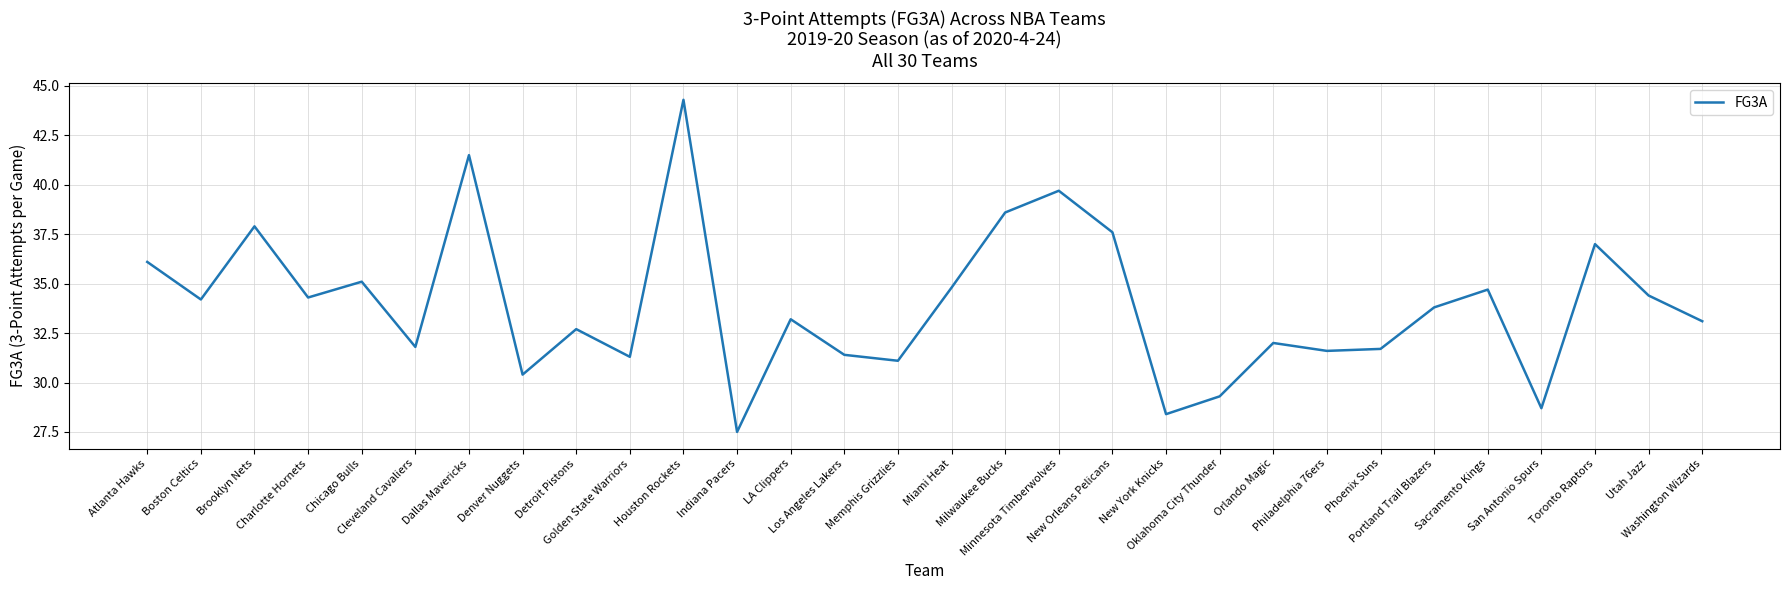

What position from the right is Denver Nuggets?

23